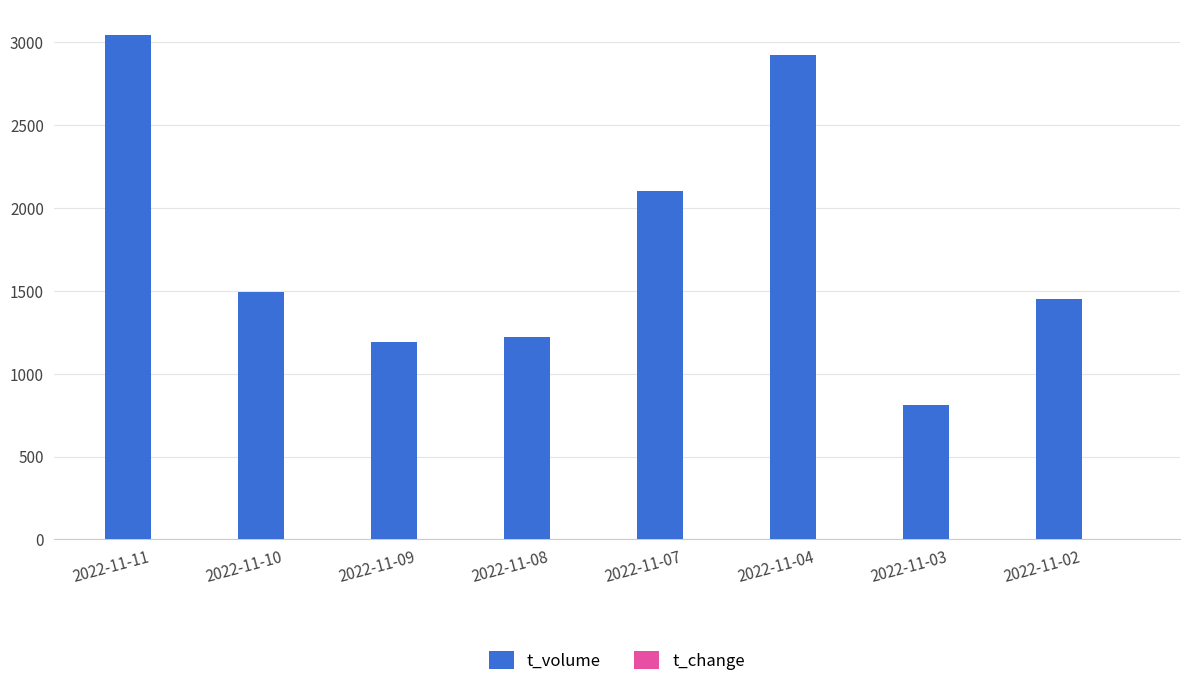

Which series has the largest total across all categories?

t_volume